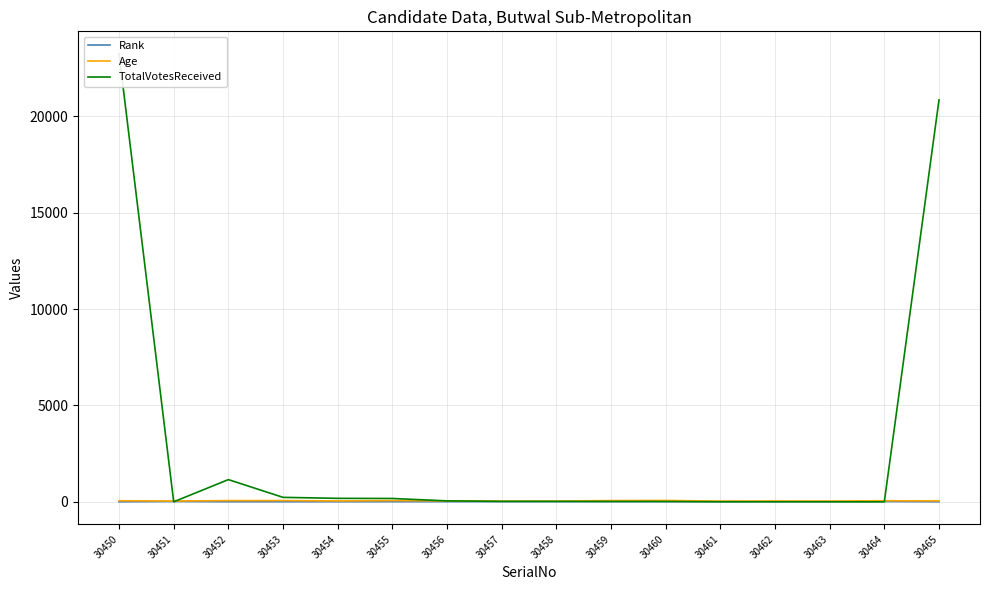

How many categories are shown in the chart?

16